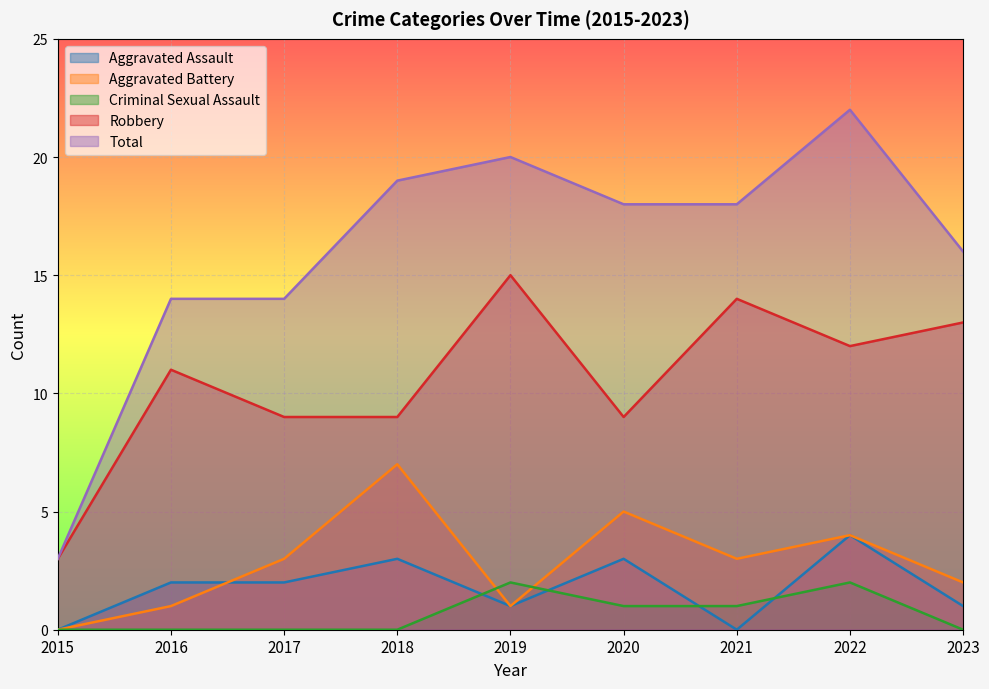

True or false: Total and Aggravated Assault cross at least once.

False